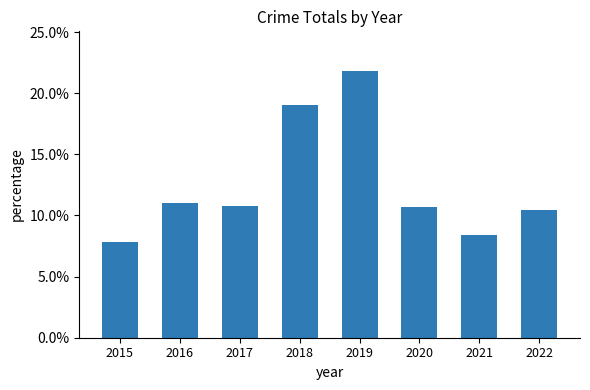

What is the sum of all values?

1.0